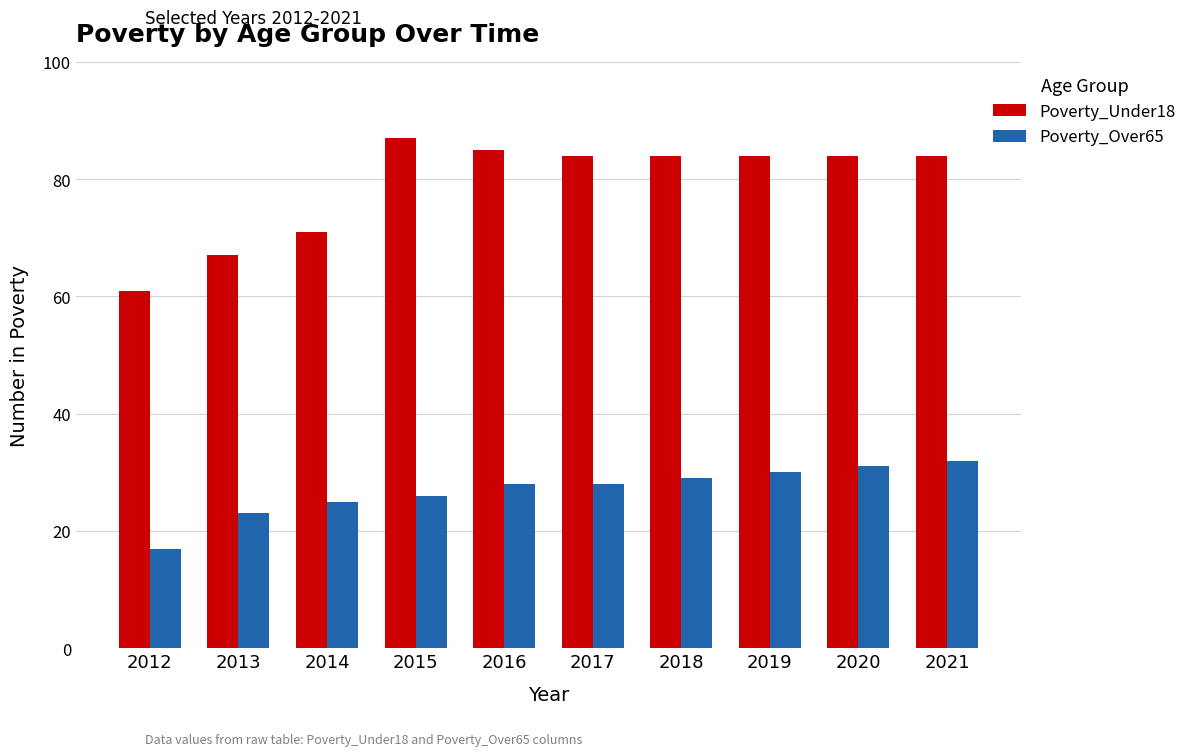

What is the difference between the Poverty_Under18 values at 2015 and 2016?

2